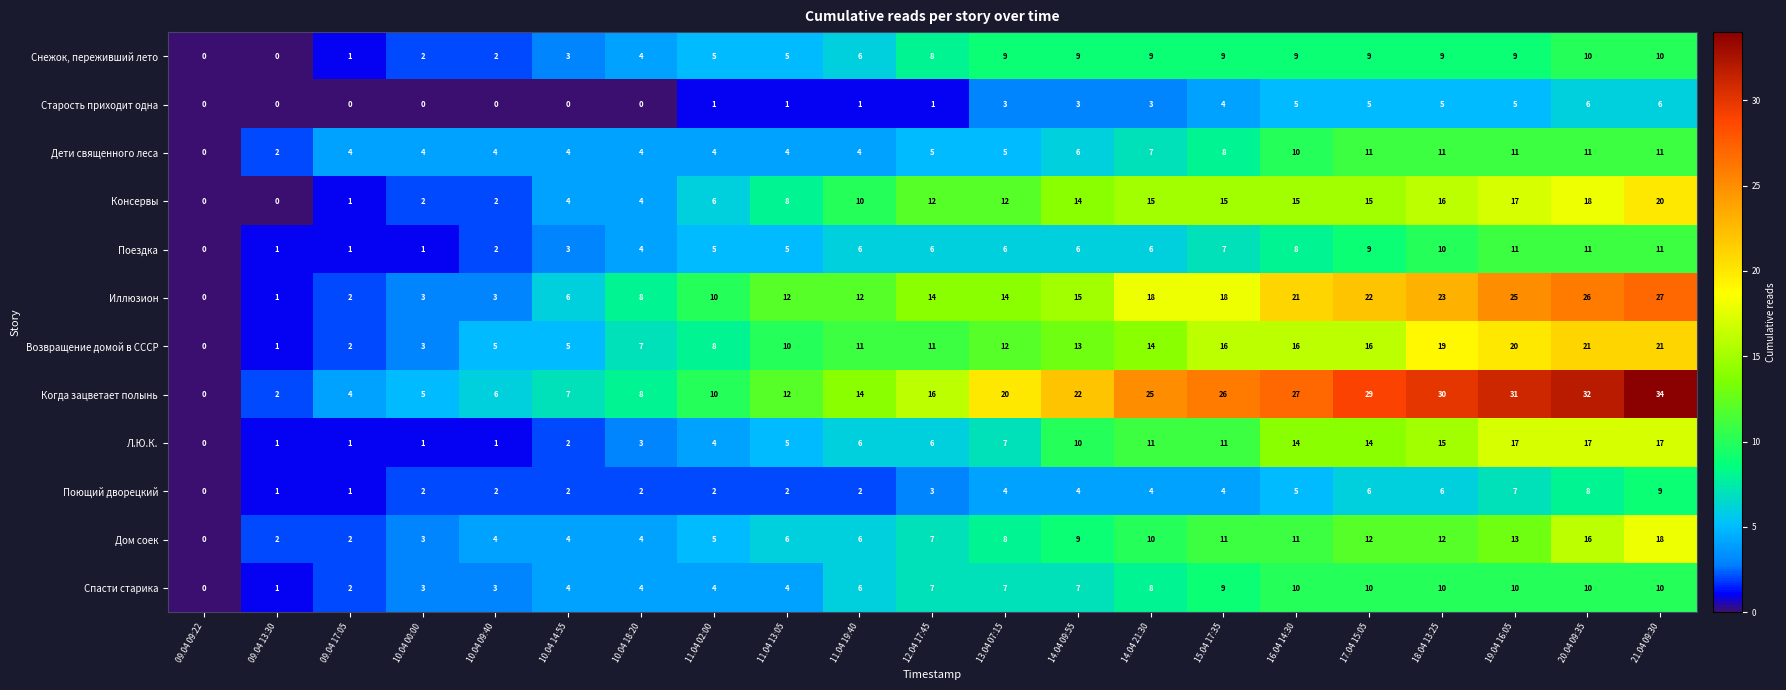

Read the Иллюзион value at 11.04 13:05, to the nearest 5.

10